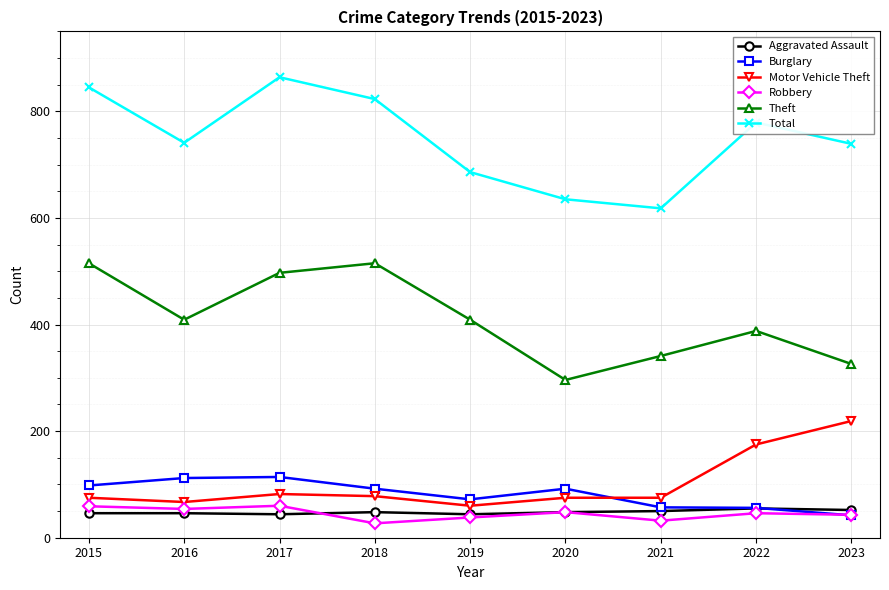

True or false: Total and Aggravated Assault intersect in this chart.

False